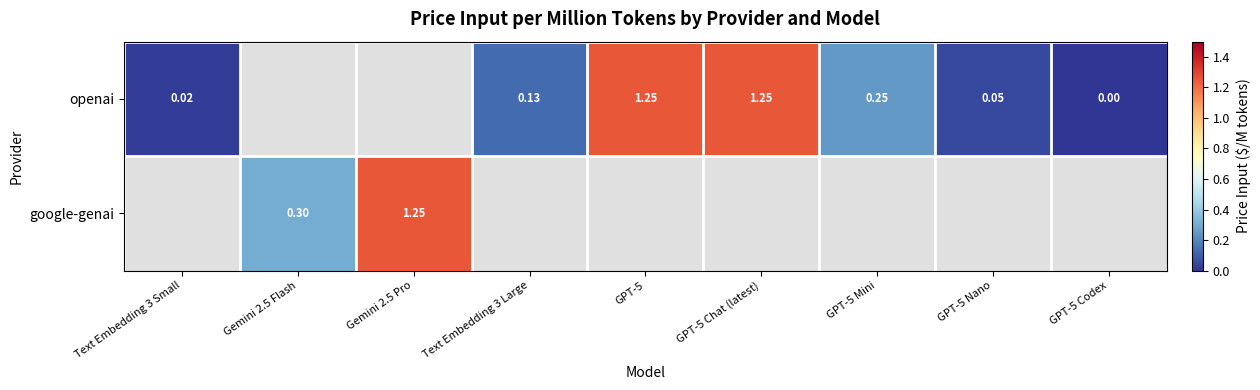

At which category does the chart reach its minimum across all series?

GPT-5 Codex